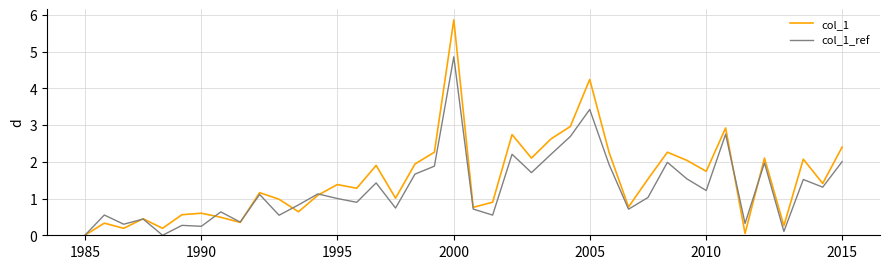

List the series in order of their overall mean, lowest first.

col_1_ref, col_1